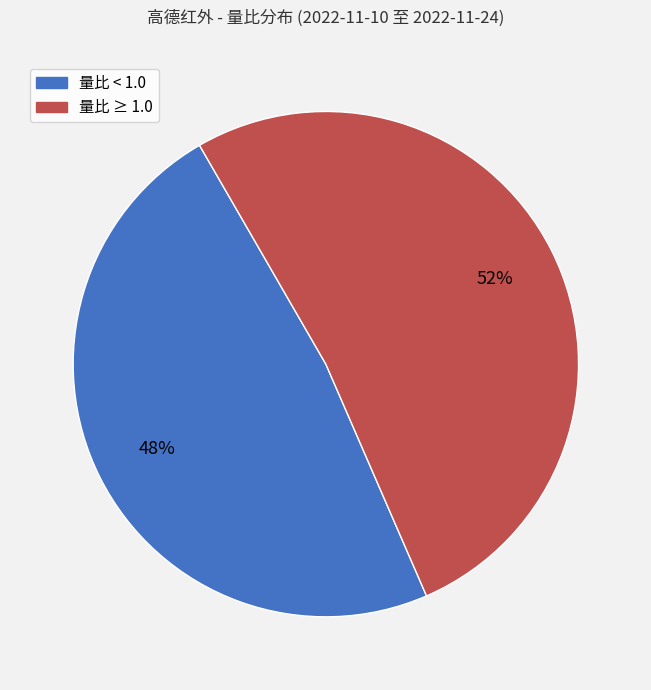

To the nearest percent, what is the average slice percentage?

50%